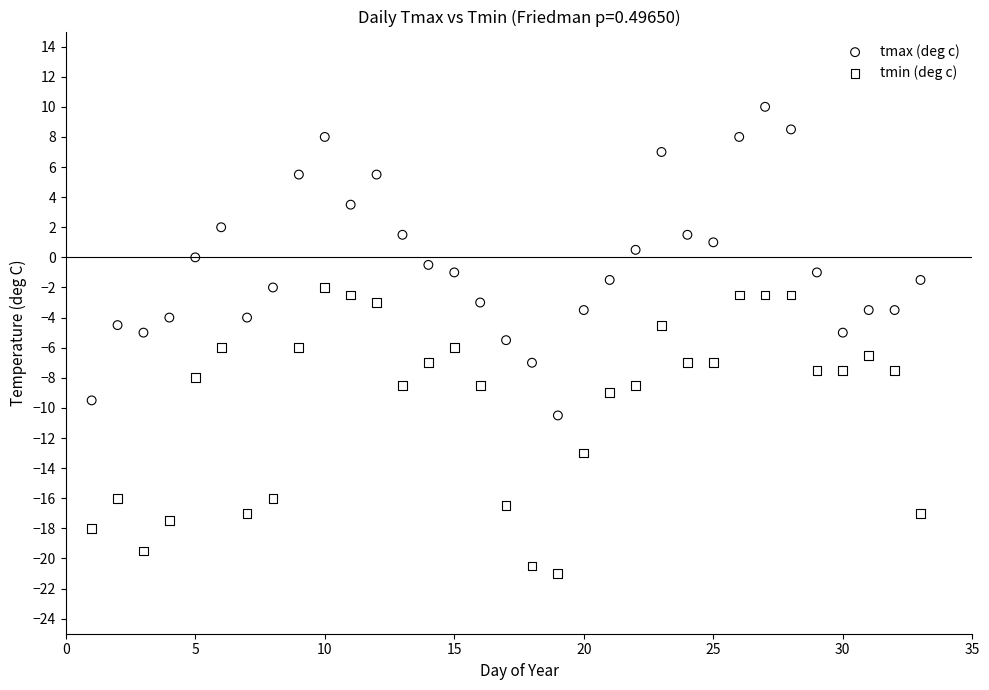

Across all data points, what is the range of X values (max minus min)?

32.0